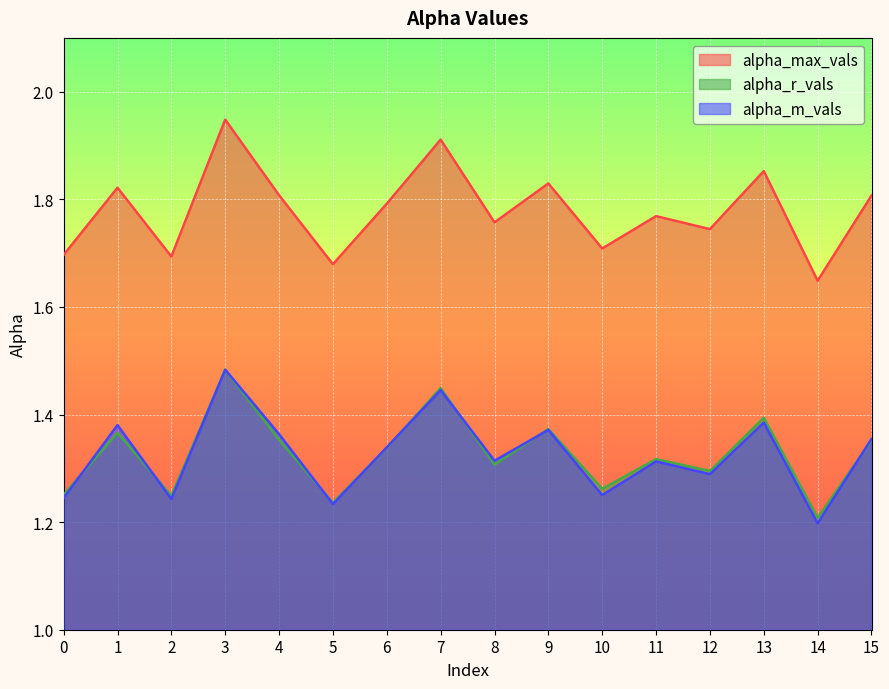

Does the chart display data point markers on the line(s)?

No